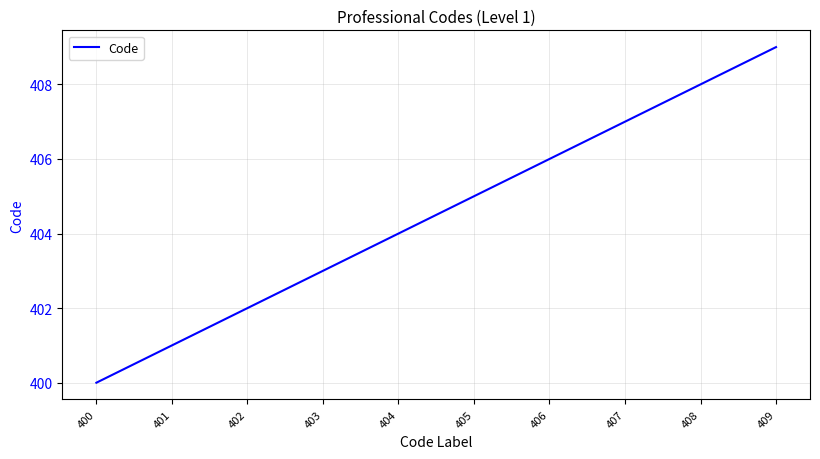

Rank the categories by value from lowest to highest.

400, 401, 402, 403, 404, 405, 406, 407, 408, 409